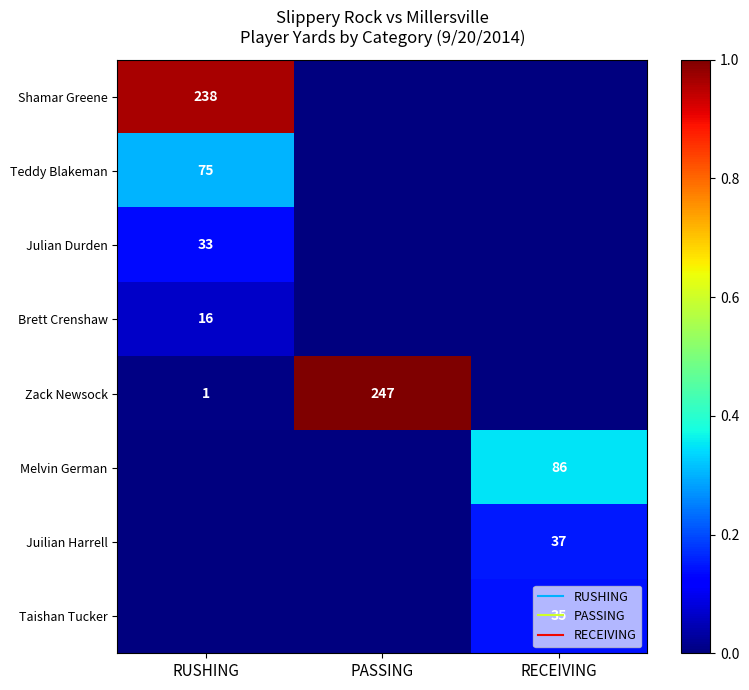

Which category has the lowest value across all series?

PASSING